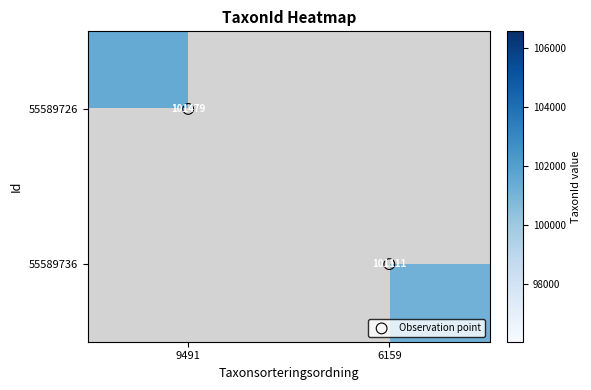

Rank the series by their maximum value, from lowest to highest.

55589726, 55589736